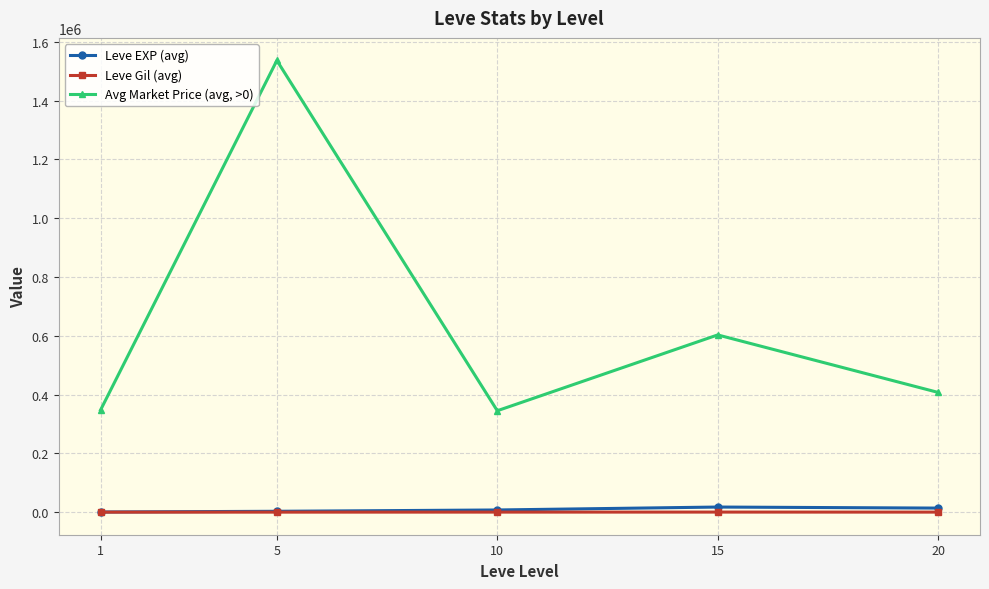

What is the difference between the maximum and minimum values in the Leve Gil (avg) series?

199.0